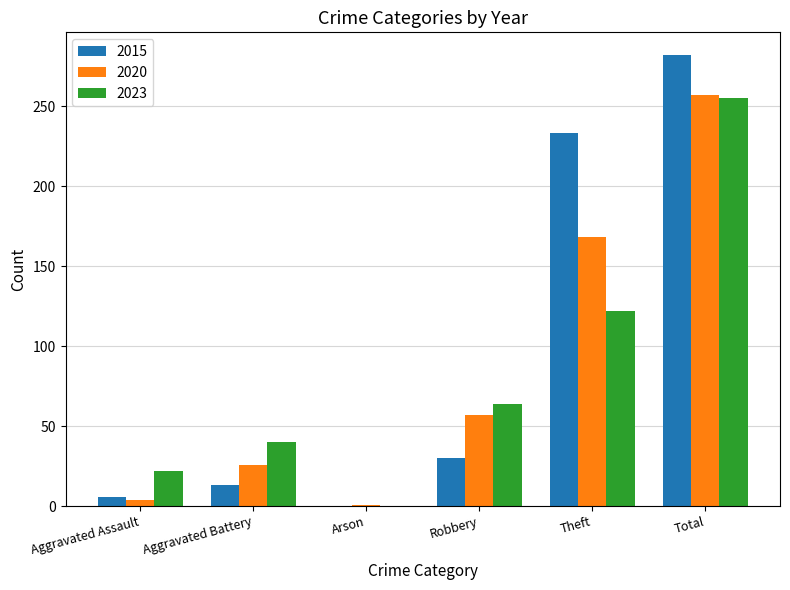

Which series has the widest spread of values?

2015